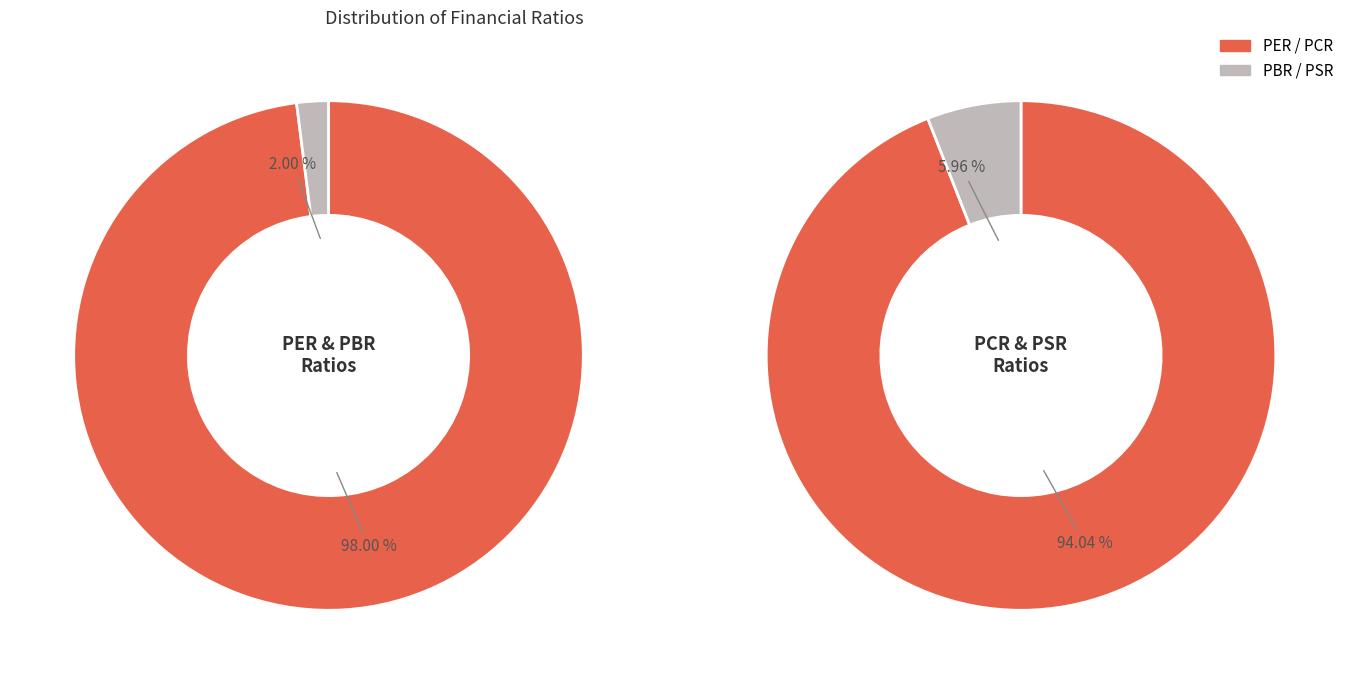

Which category has the smallest portion of the pie?

PSR